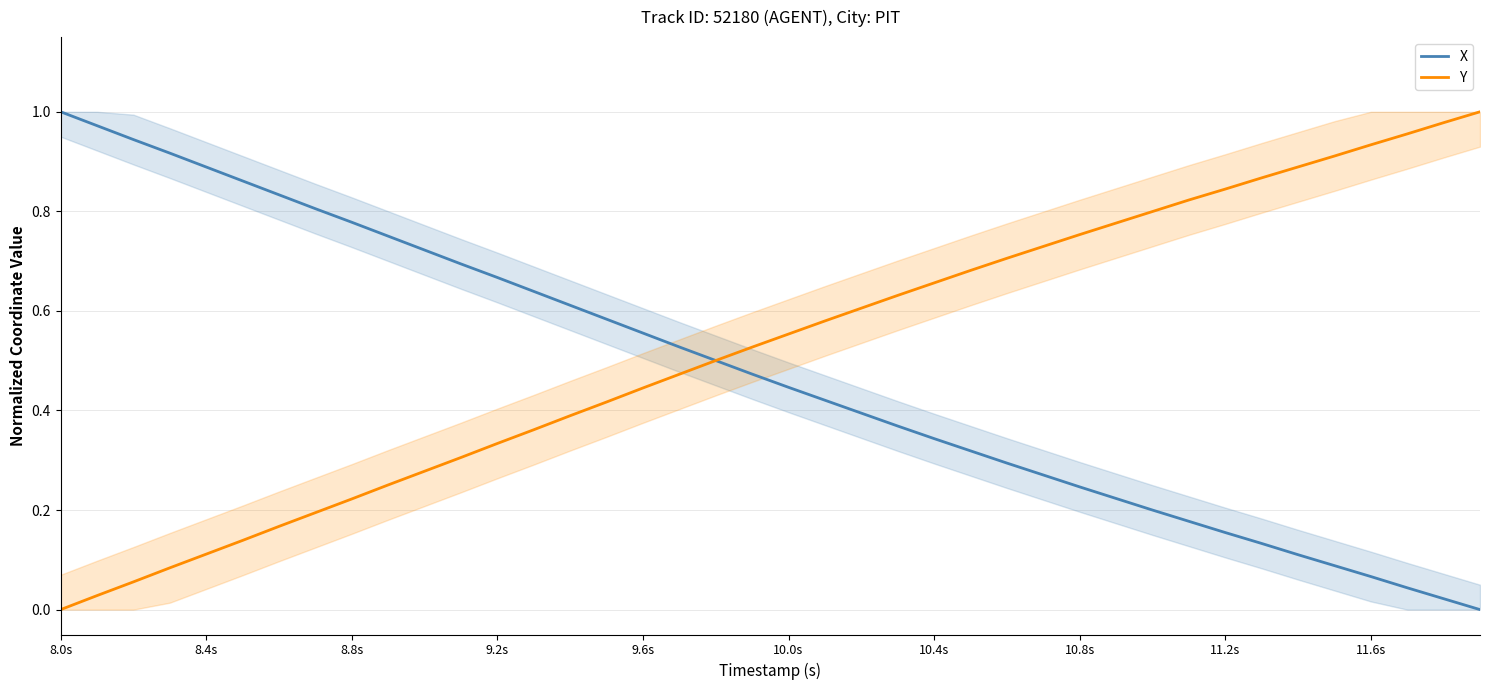

What is the value of the X point at the 15th from the left?

0.6